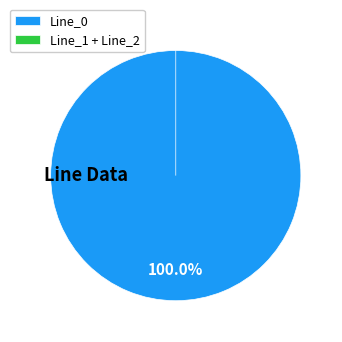

The Line_0 slice represents 99% of the pie. True or false?

False